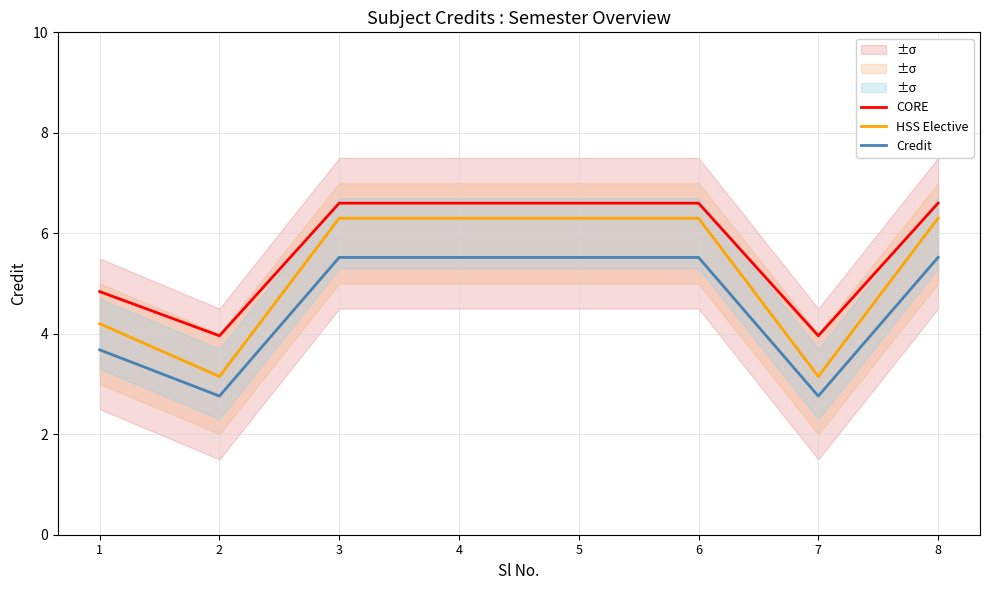

At how many categories does at least one series exceed 5?

5